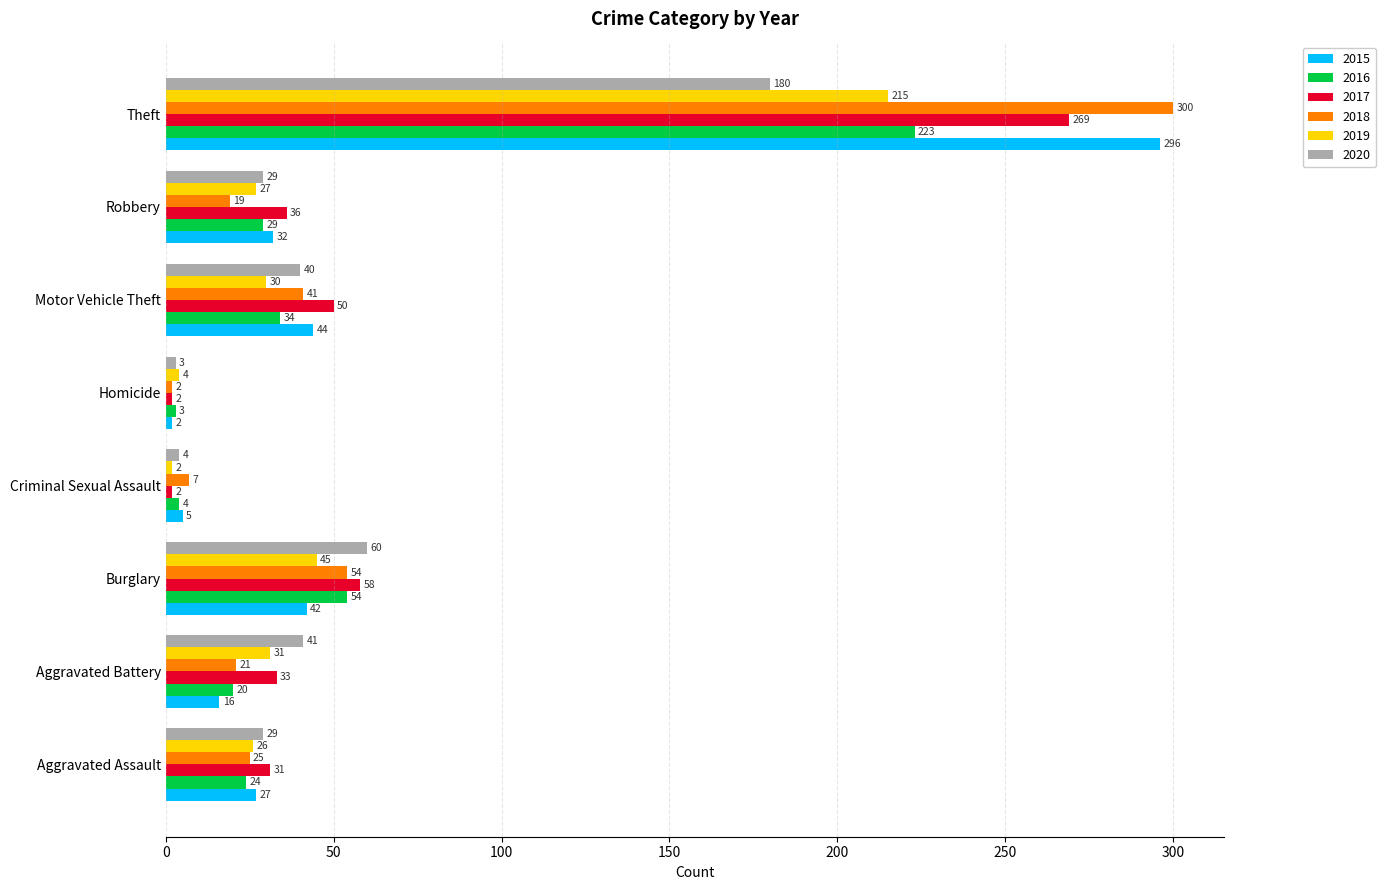

Which category has the highest value in the 2015 series?

Theft